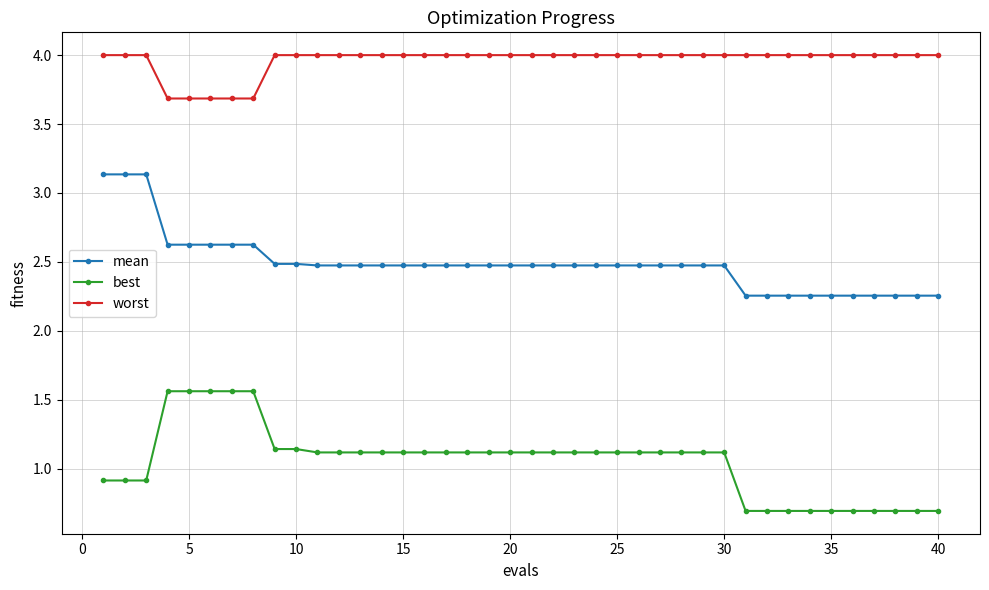

Which series has the largest total across all categories?

worst